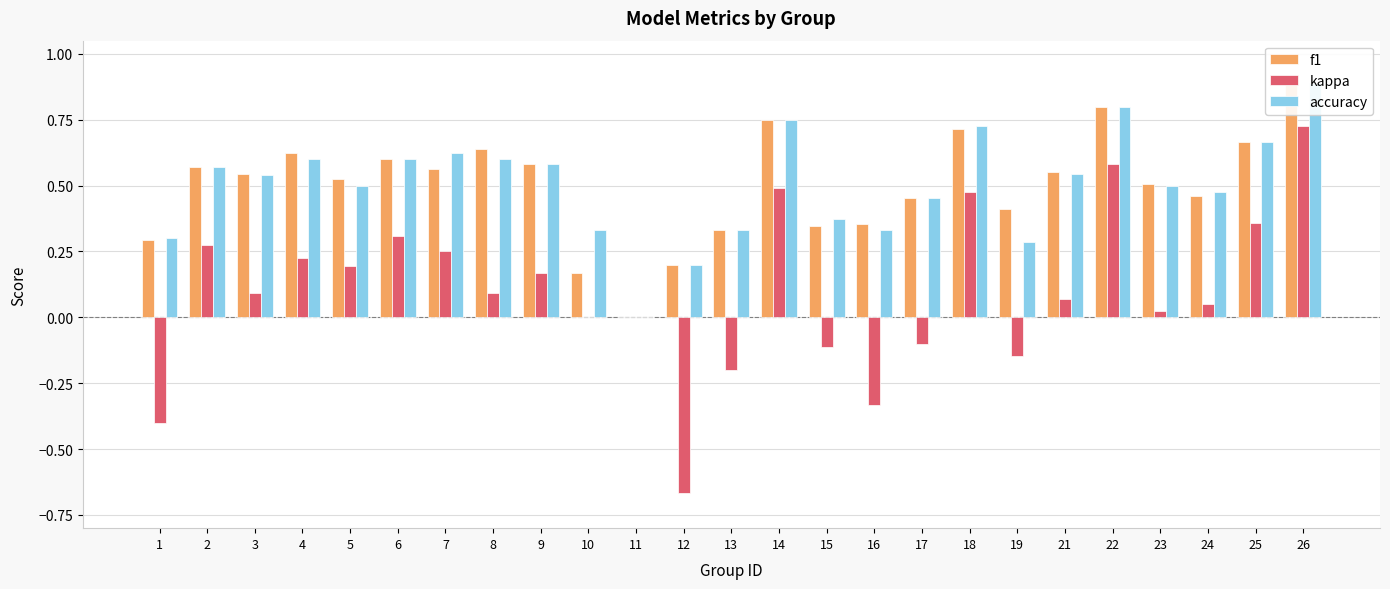

What value does the f1 series have at 25?

0.7